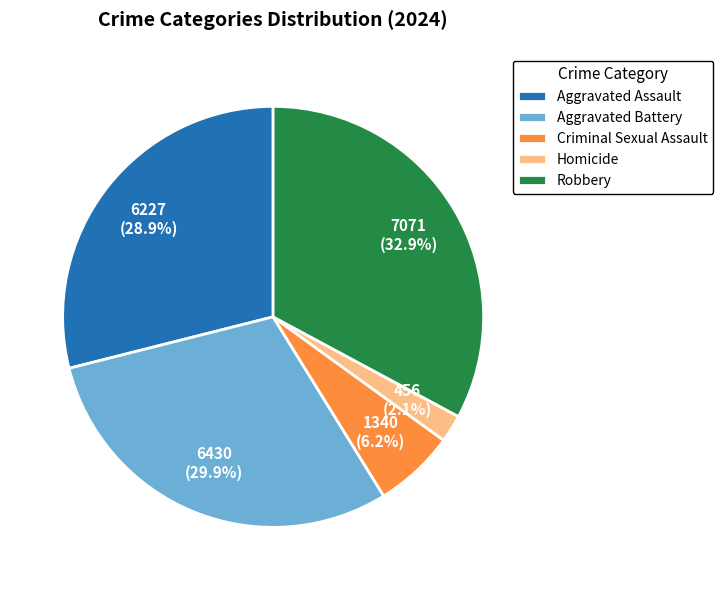

How many slices are in this pie chart?

5